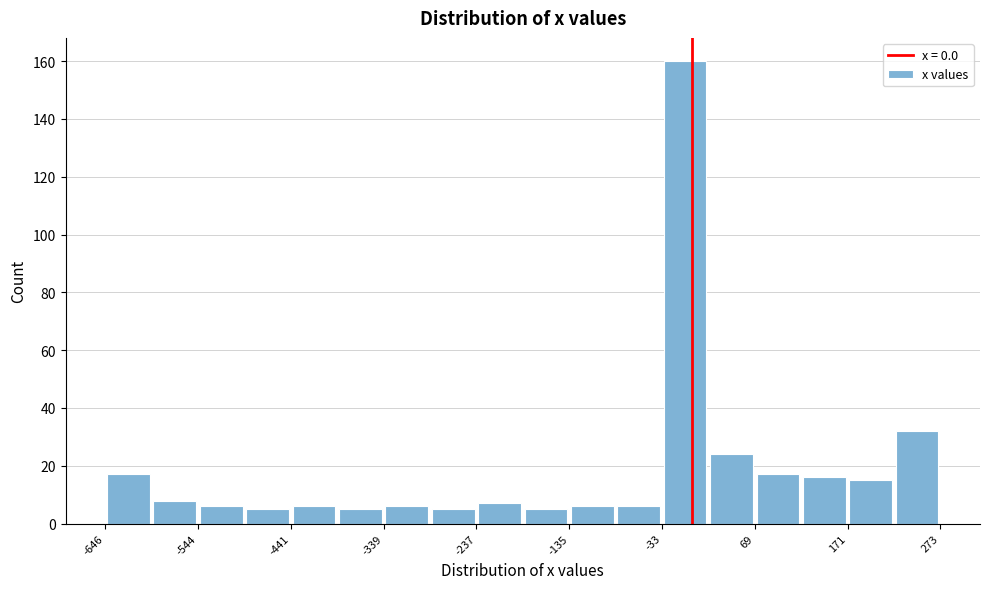

Read against the x-axis, roughly where is the centre of the tallest bar?

0